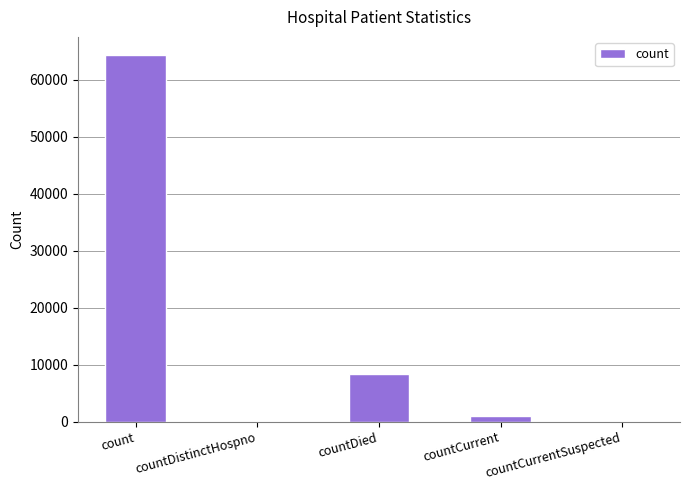

What is the average value?

14751